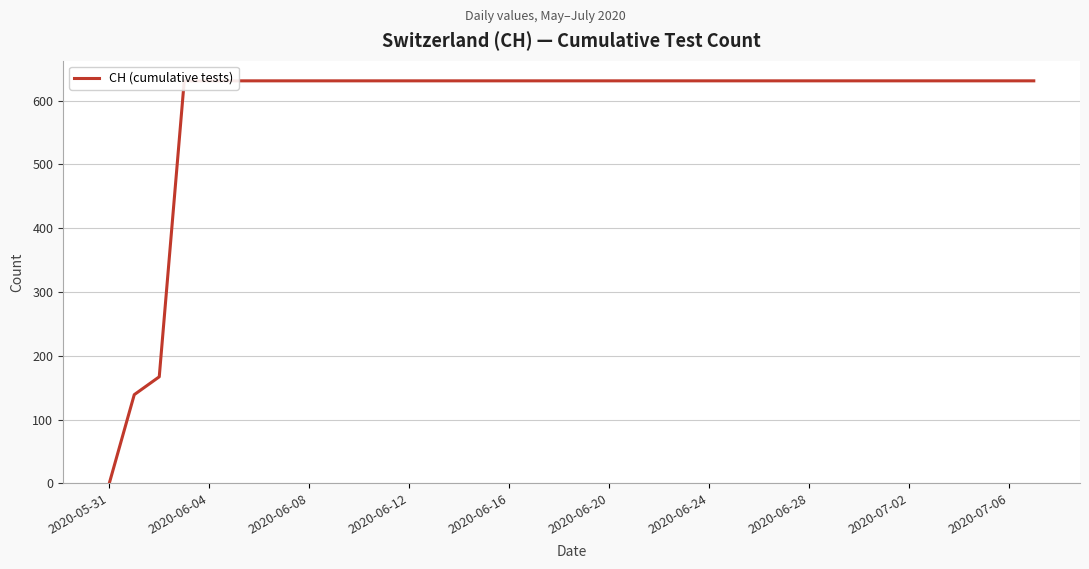

What is the greatest value displayed?

631